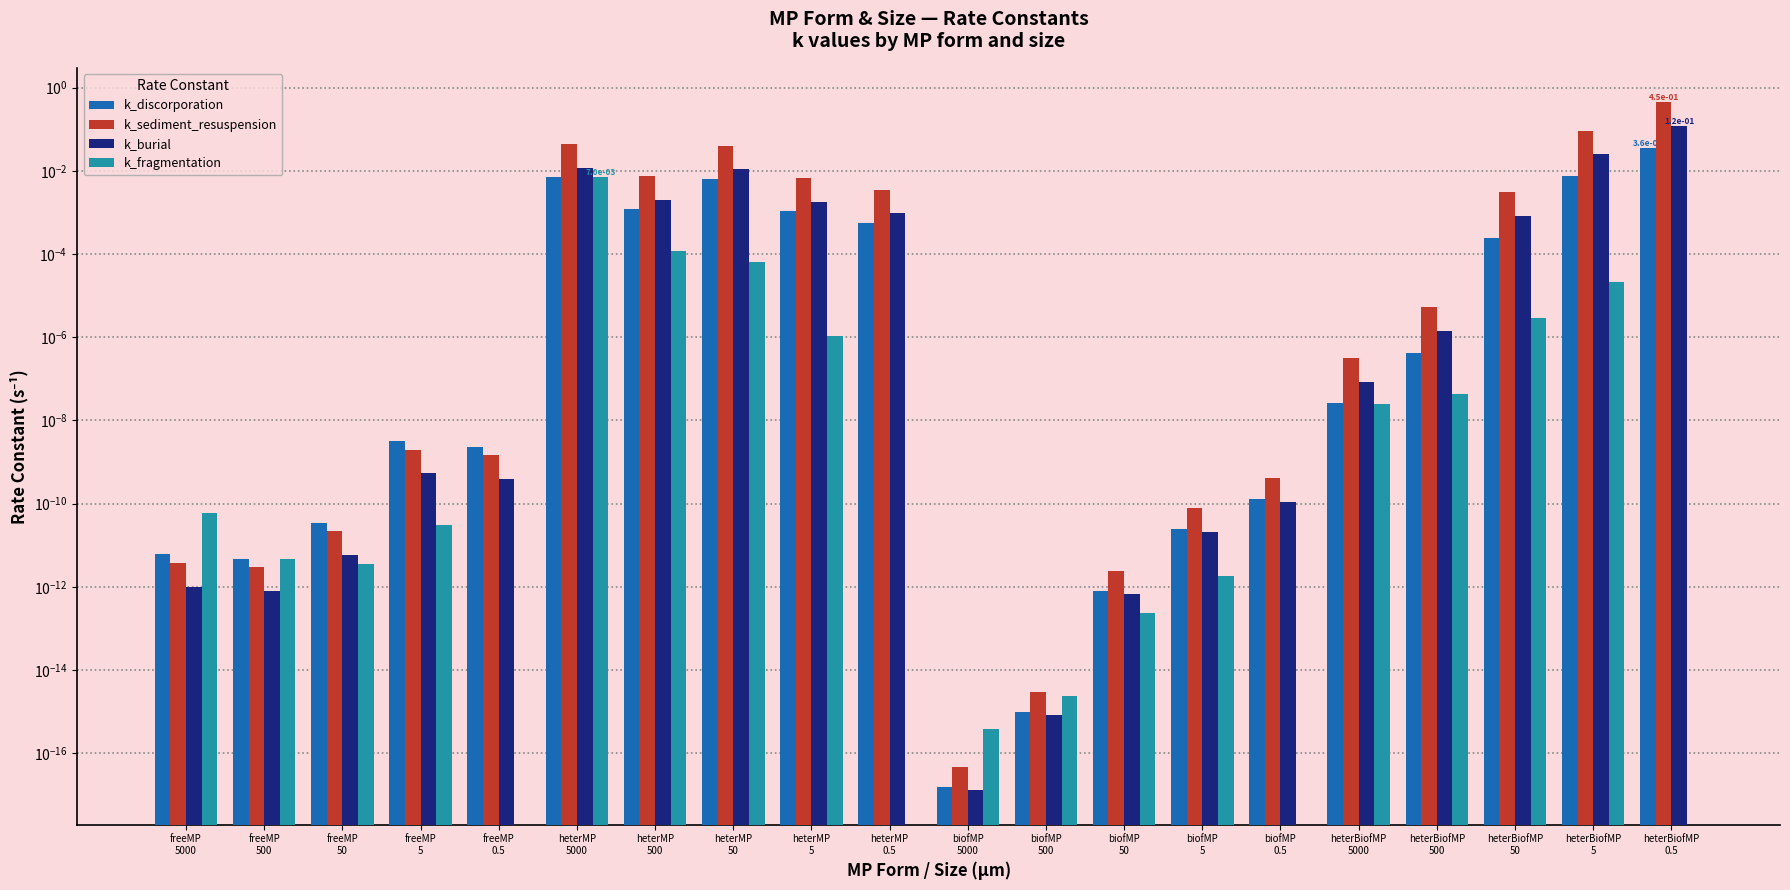

What are all the series names shown in the legend?

k_discorporation, k_sediment_resuspension, k_burial, k_fragmentation